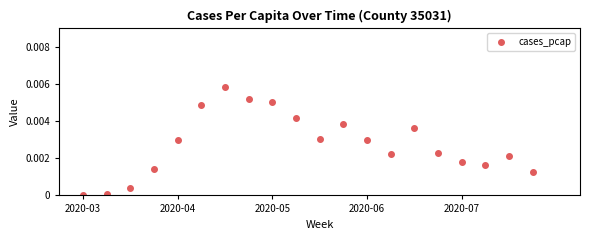

True or false: there are more than 0 points higher than both neighbors.

True